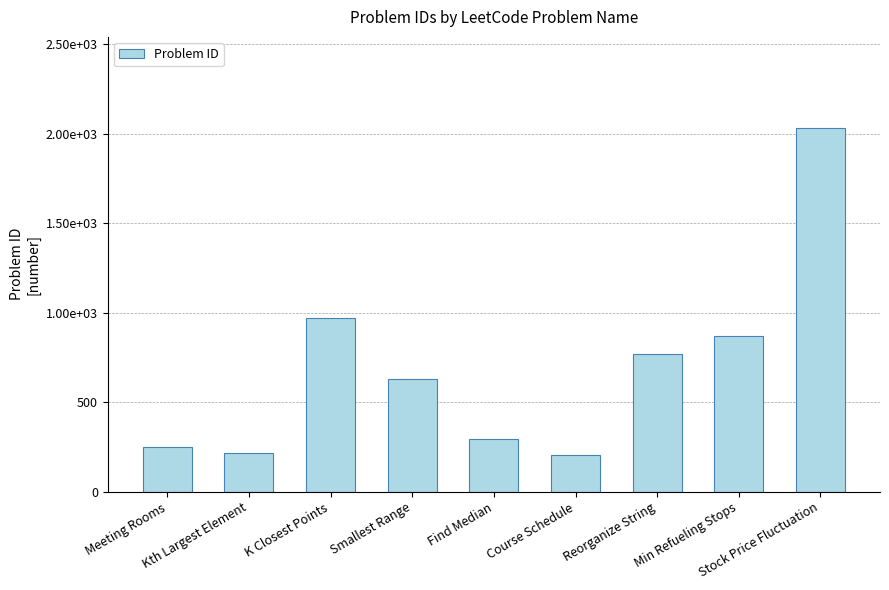

Are the bars horizontal?

No